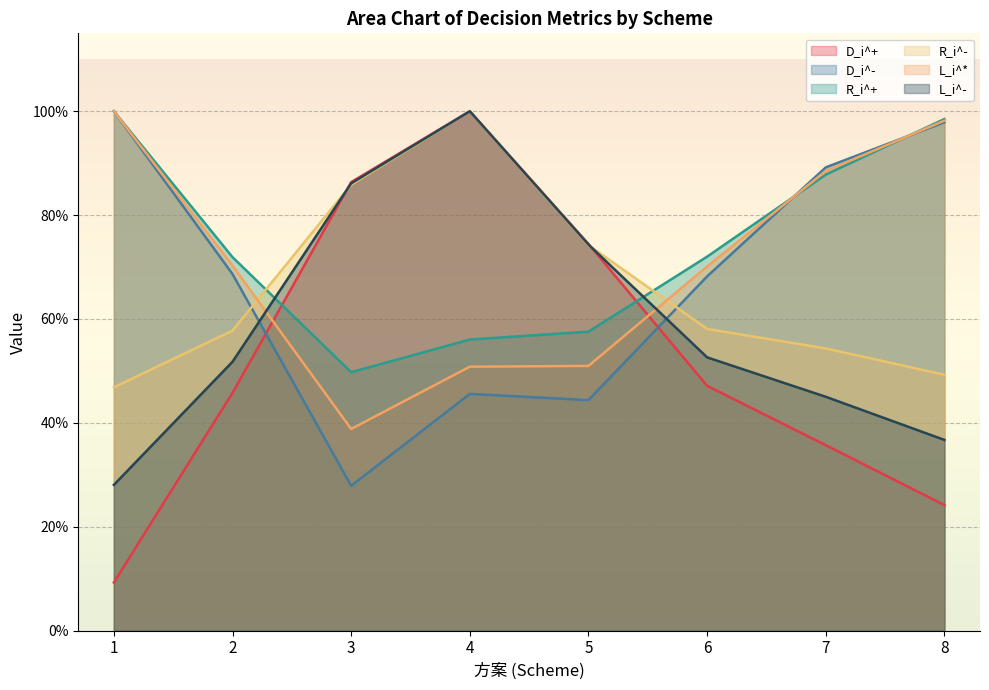

At which category is the sum across all series the highest?

4